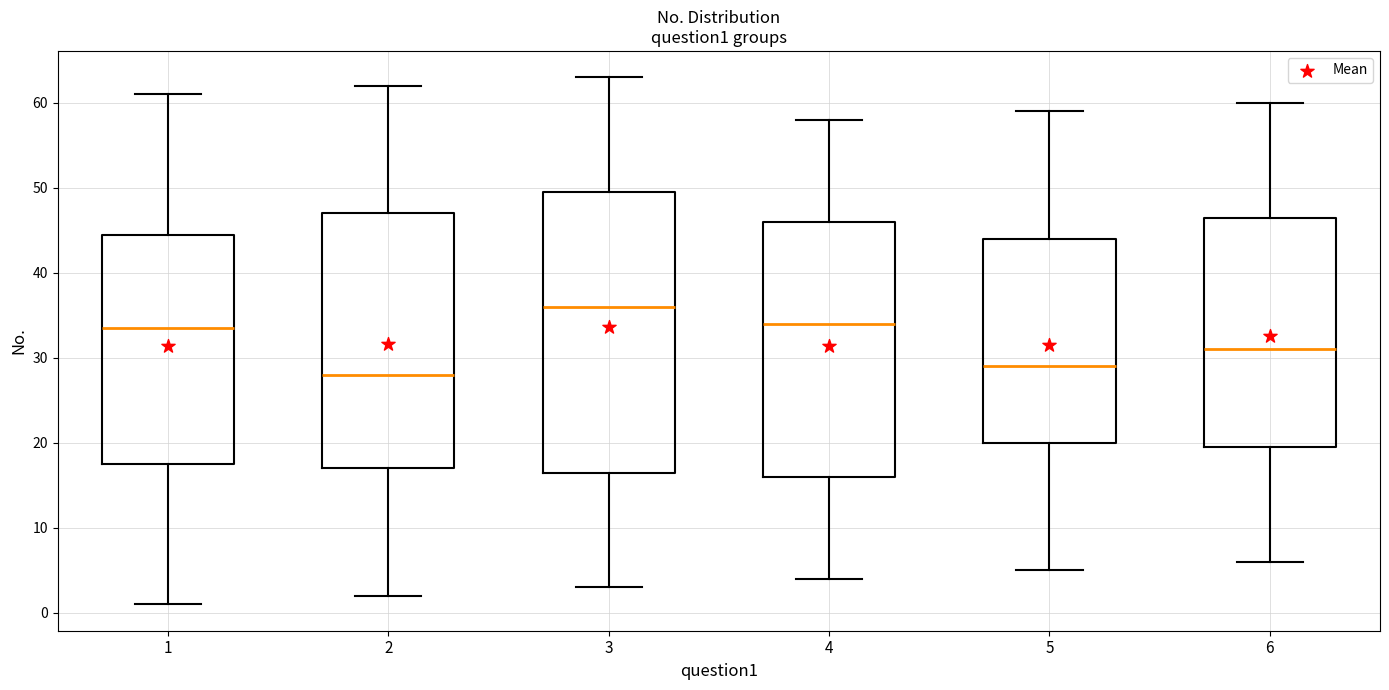

Comparing the boxes themselves (not the whiskers), which one is the tallest?

3